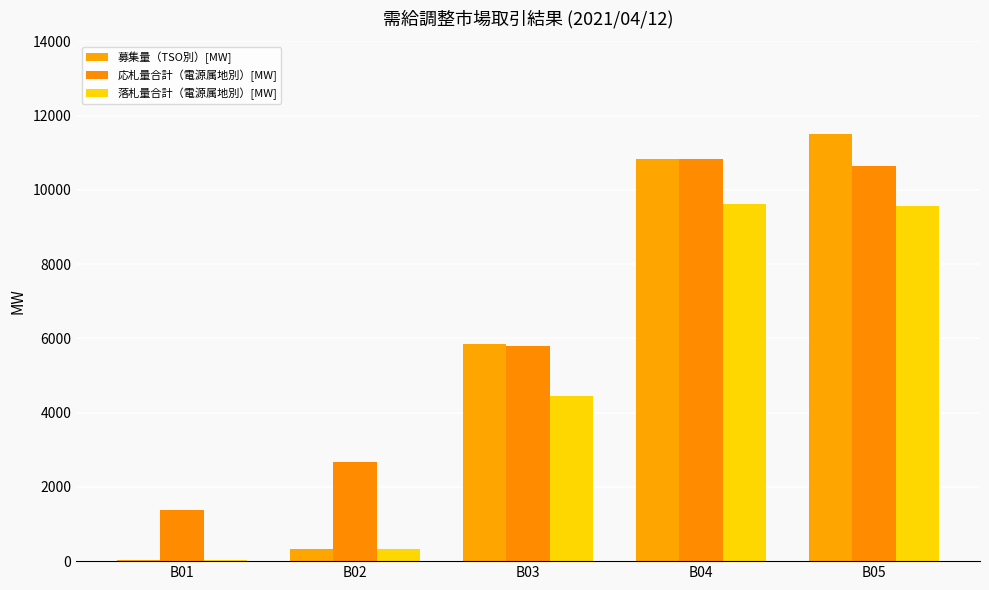

Where does the 応札量合計（電源属地別）[MW] series first go above 5802?

B03